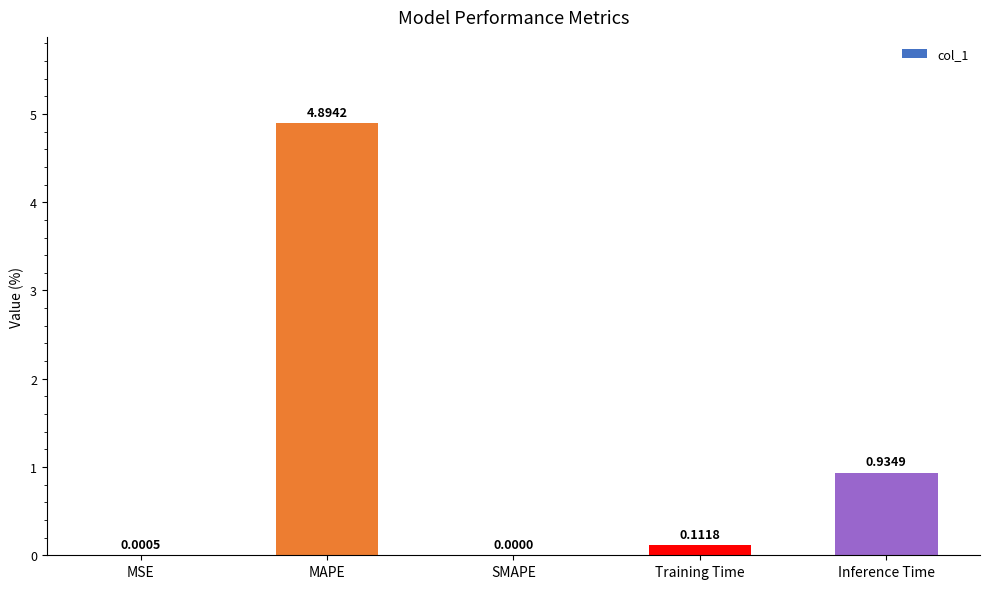

What is the change in value from MAPE to Inference Time?

-4.0